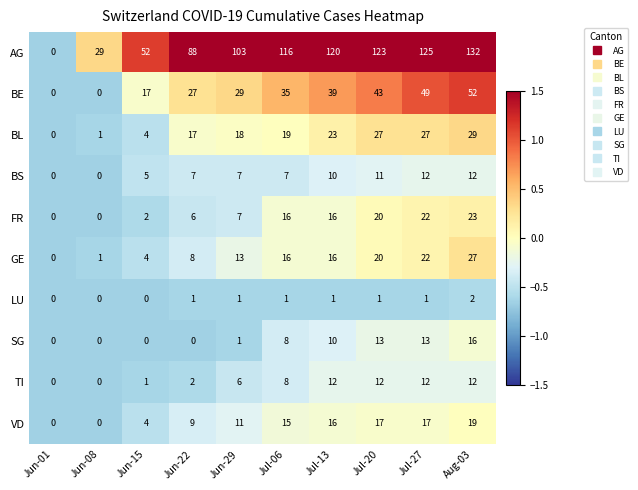

At which label does VD reach its peak?

Aug-03